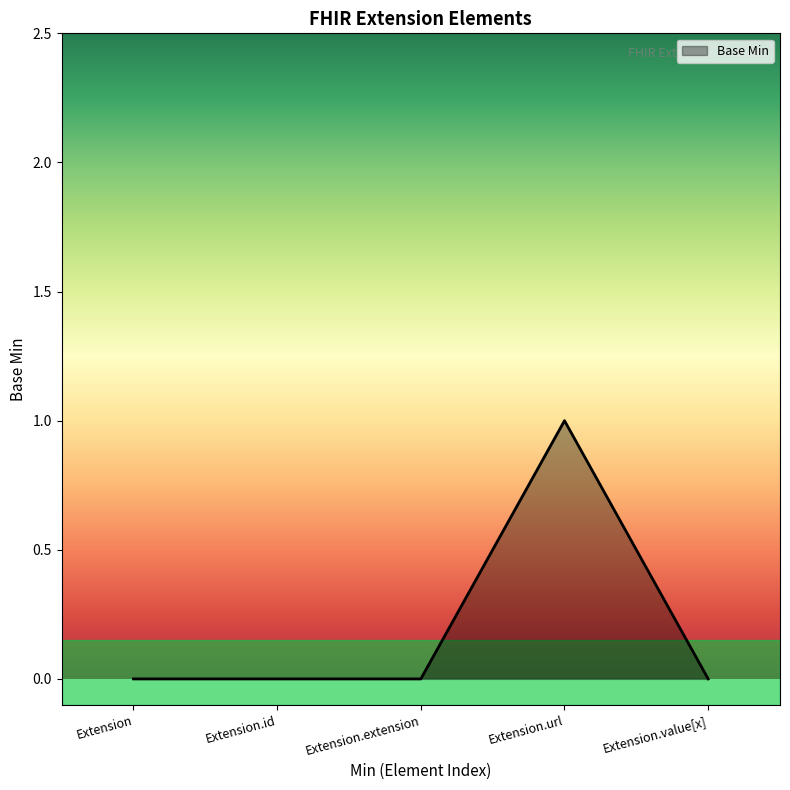

True or false: the data shows 1 at Extension.url.

True